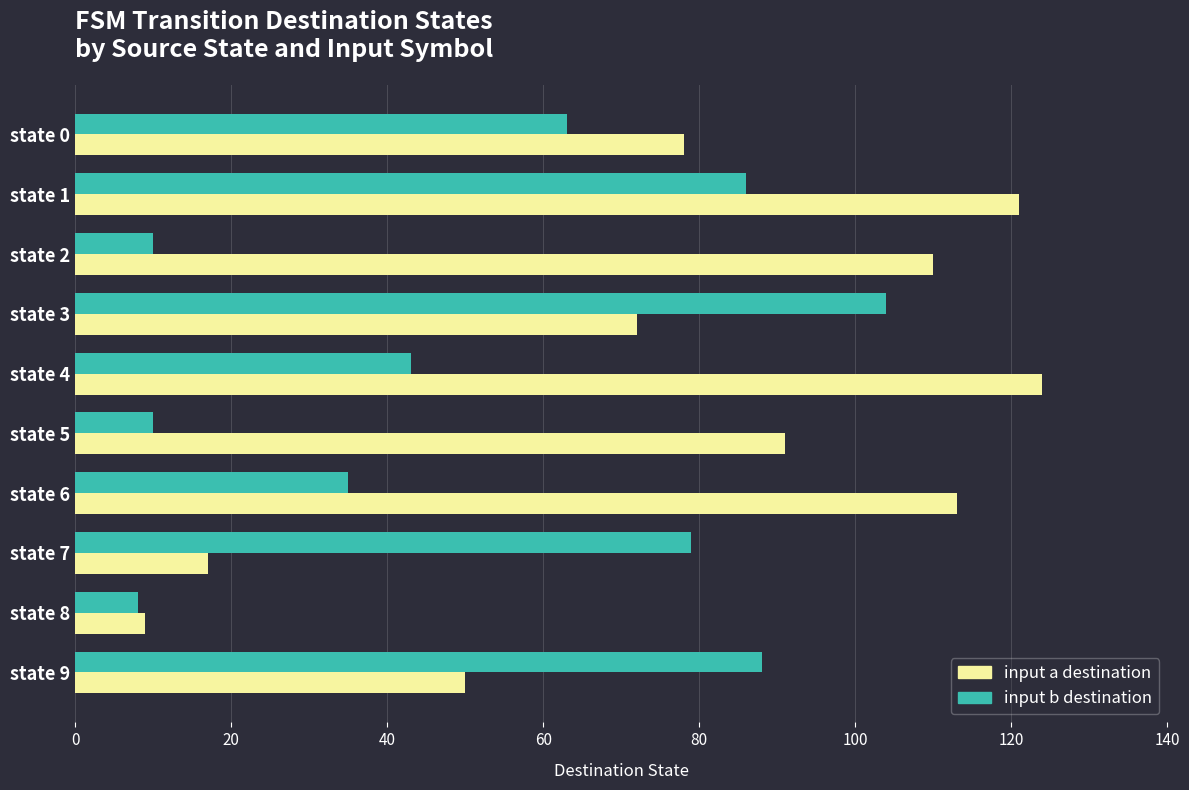

What is the maximum value shown in the chart?

124